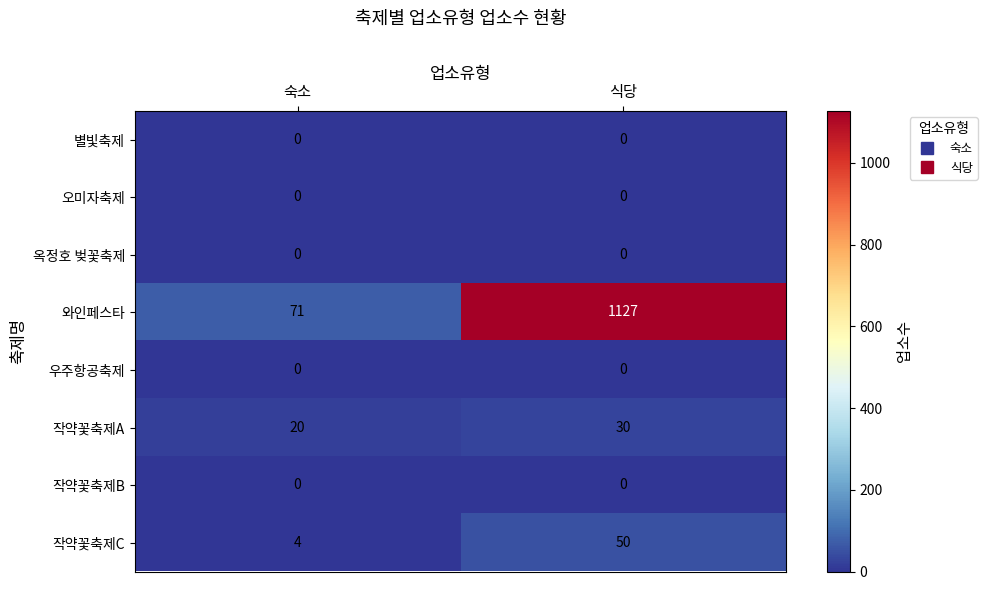

At which category is the sum across all series the highest?

식당